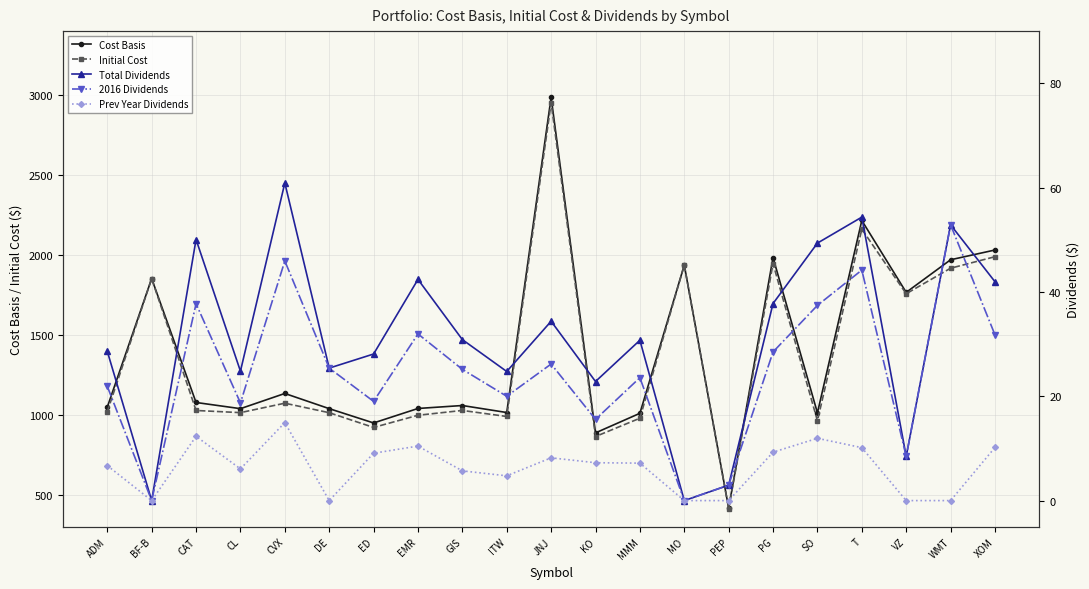

Where is the first local minimum for Total Dividends?

BF-B